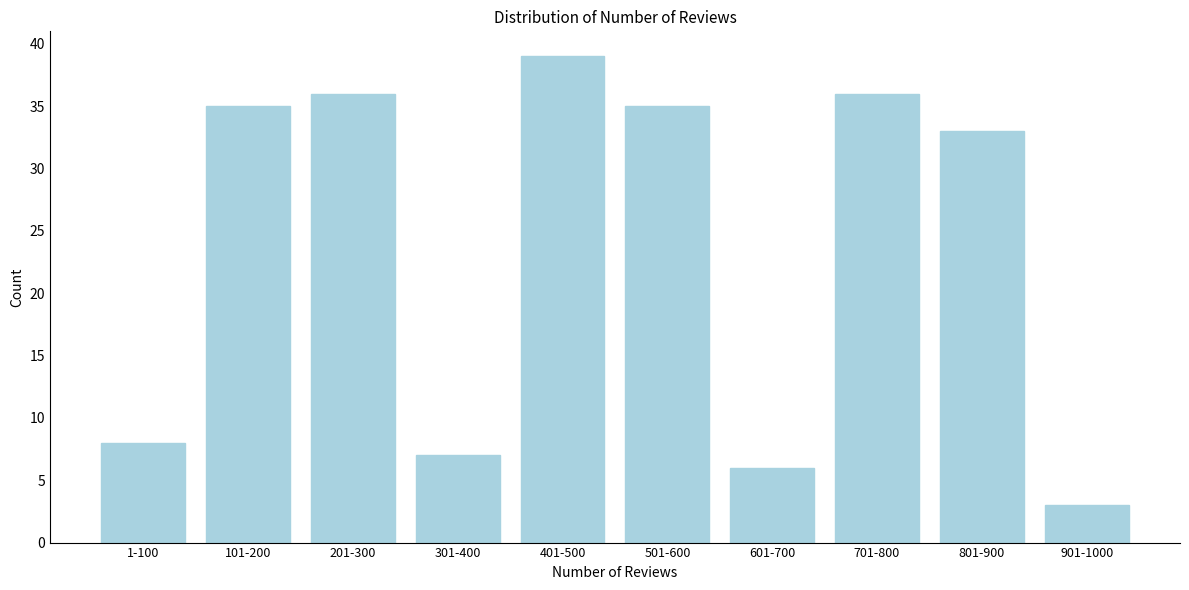

Reading left to right, what are all the values shown in this chart?

1-100=8	101-200=35	201-300=36	301-400=7	401-500=39	501-600=35	601-700=6	701-800=36	801-900=33	901-1000=3